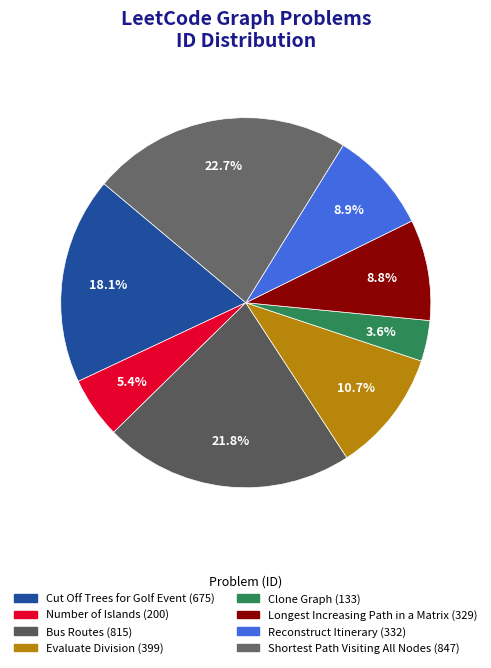

Rank the categories by value from lowest to highest.

Clone Graph, Number of Islands, Longest Increasing Path in a Matrix, Reconstruct Itinerary, Evaluate Division, Cut Off Trees for Golf Event, Bus Routes, Shortest Path Visiting All Nodes